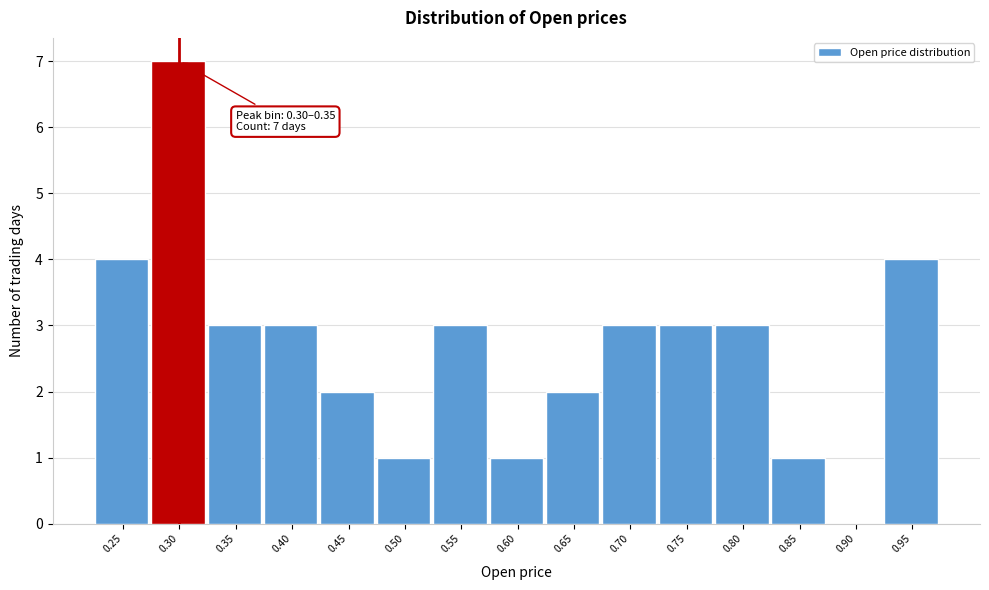

Reading left to right, what are all the values shown in this chart?

0.25=4	0.30=7	0.35=3	0.40=3	0.45=2	0.50=1	0.55=3	0.60=1	0.65=2	0.70=3	0.75=3	0.80=3	0.85=1	0.90=0	0.95=4